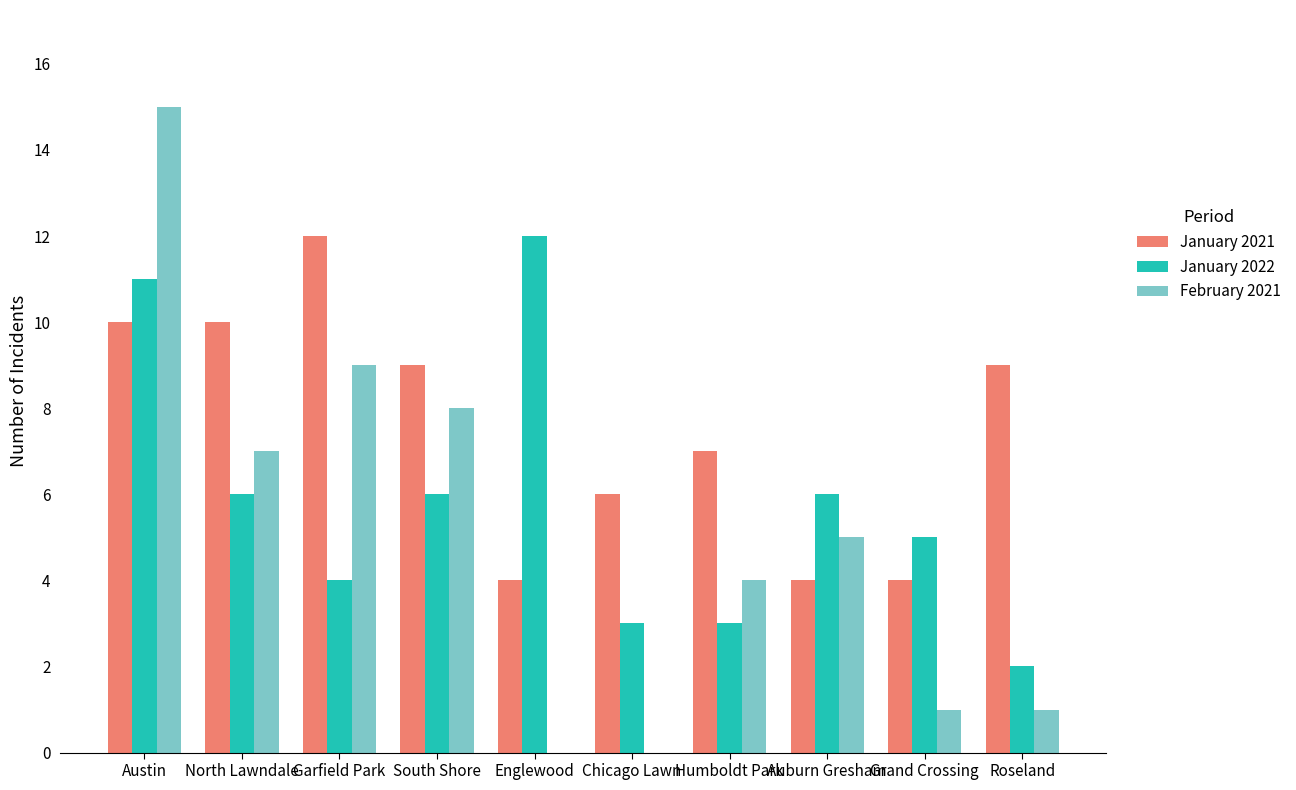

What is the average value of the February 2021 series?

5